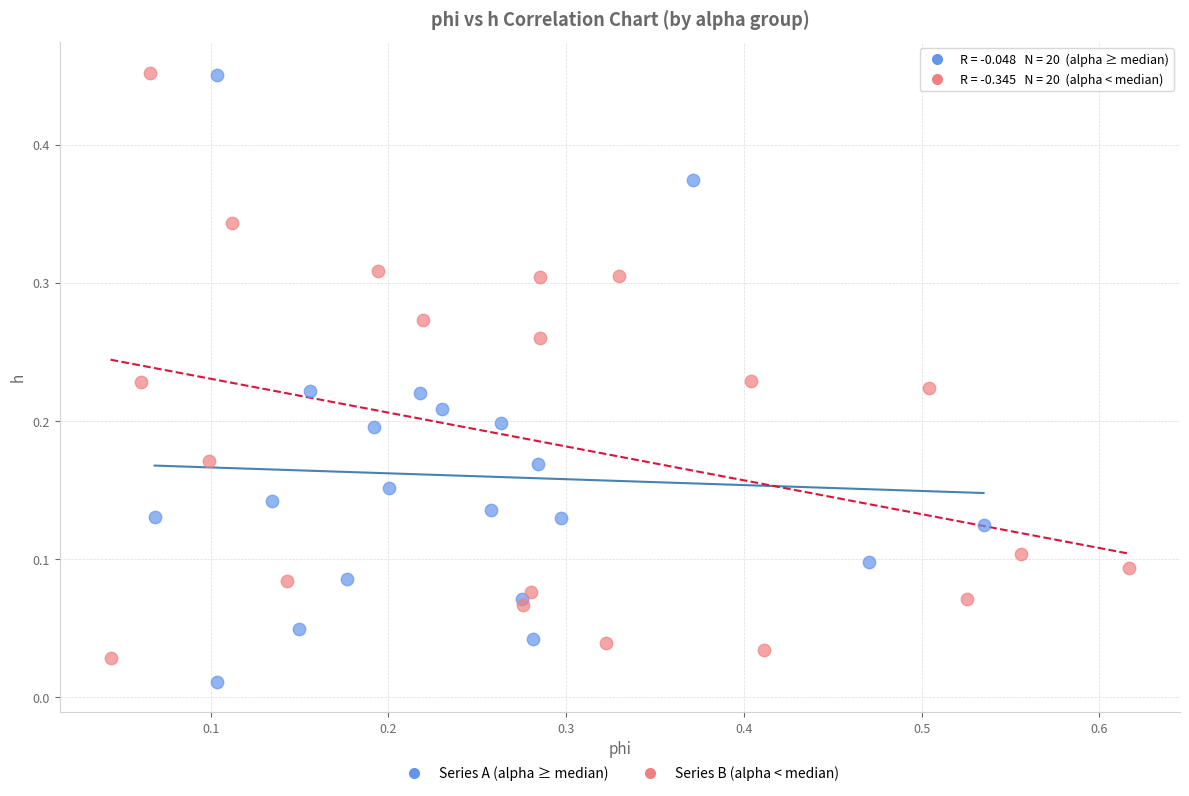

Which series reaches the minimum Y coordinate?

Series A (alpha ≥ median)